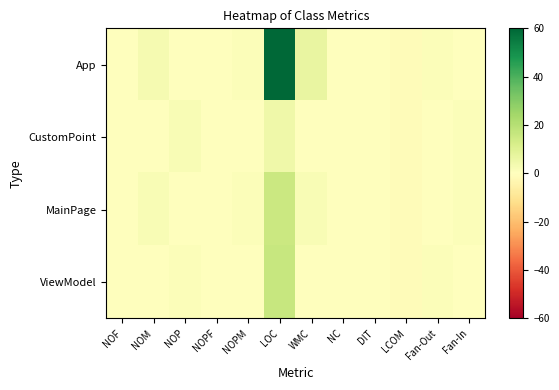

Rank the series by their maximum value, from highest to lowest.

App, ViewModel, MainPage, CustomPoint